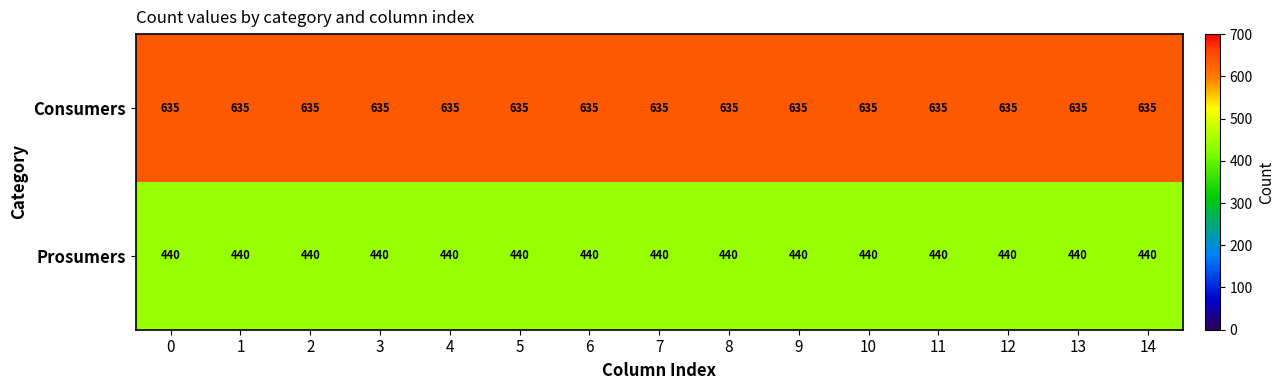

The value of Prosumers at 13 is 700. True or false?

False